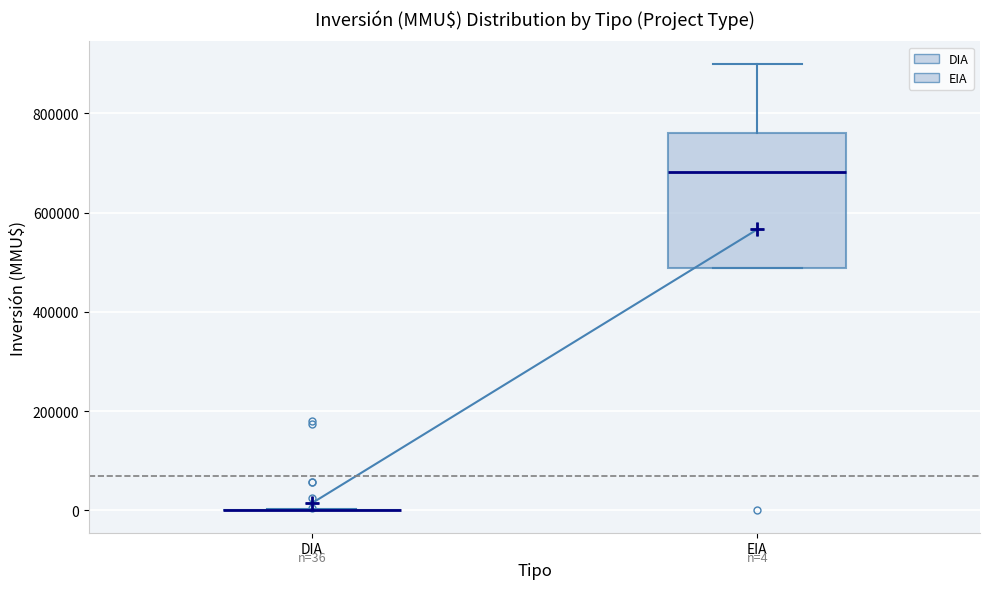

Which box is the tallest, from its lower edge to its upper edge?

EIA